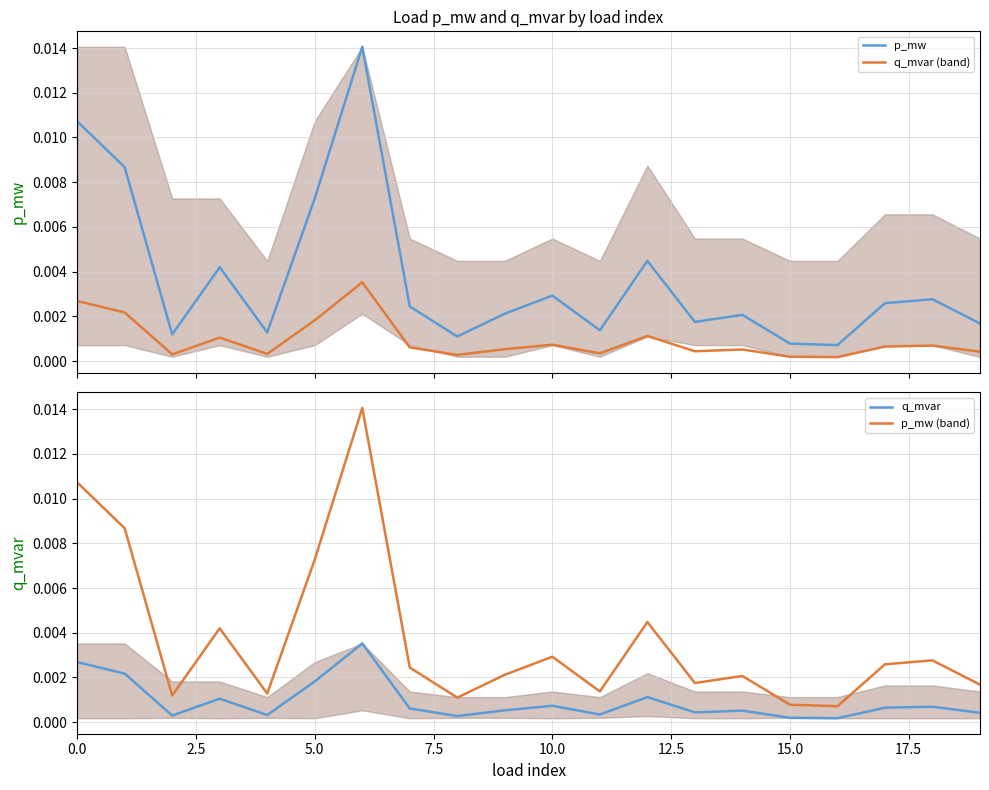

The q_mvar series shows 0.0 at 2.5. True or false?

True